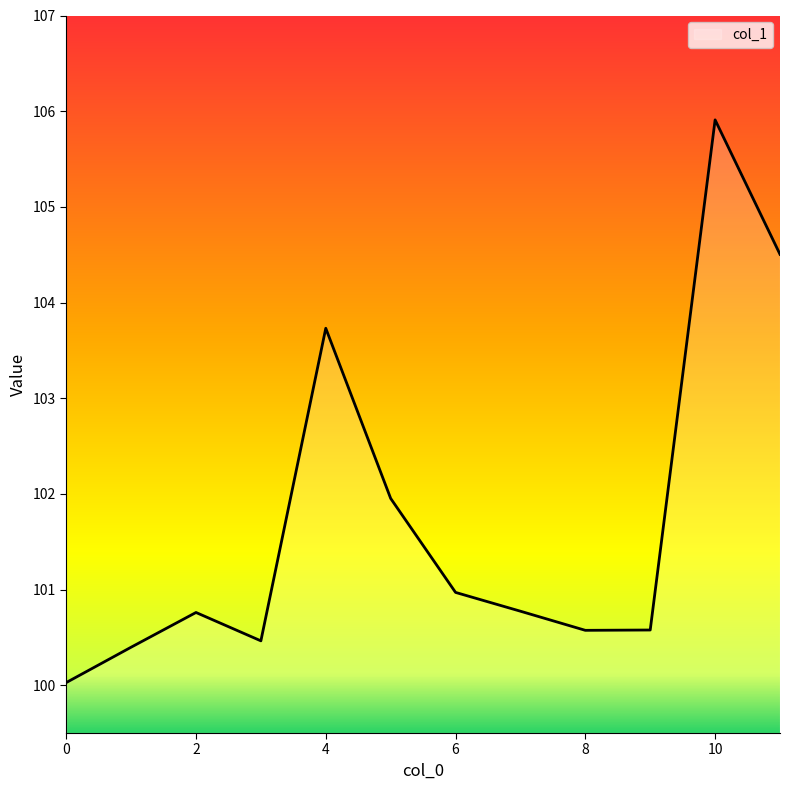

What is the greatest value displayed?

105.9